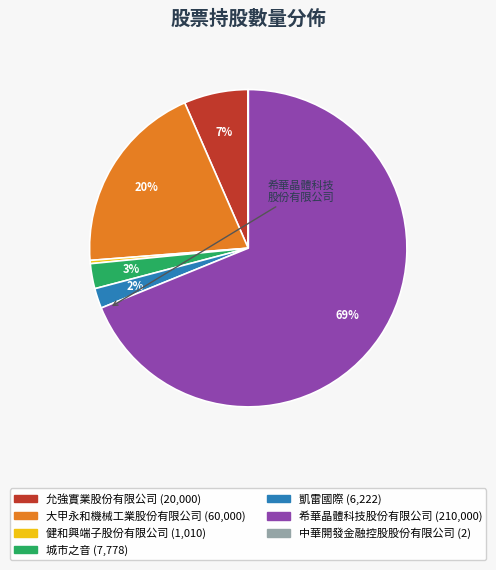

Does any single category account for the majority?

Yes